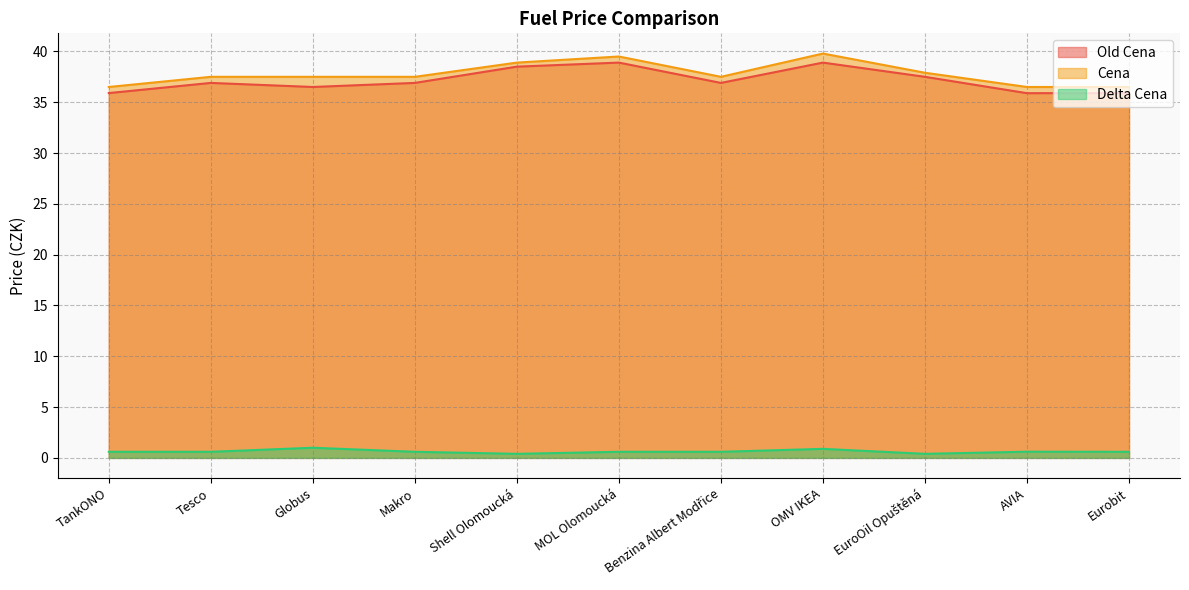

Reading left to right, what are all the values shown in this chart?

Old Cena: 35.9	36.9	36.5	36.9	38.5	38.9	36.9	38.9	37.5	35.9	35.9
Cena: 36.5	37.5	37.5	37.5	38.9	39.5	37.5	39.8	37.9	36.5	36.5
Delta Cena: 0.6	0.6	1.0	0.6	0.4	0.6	0.6	0.9	0.4	0.6	0.6